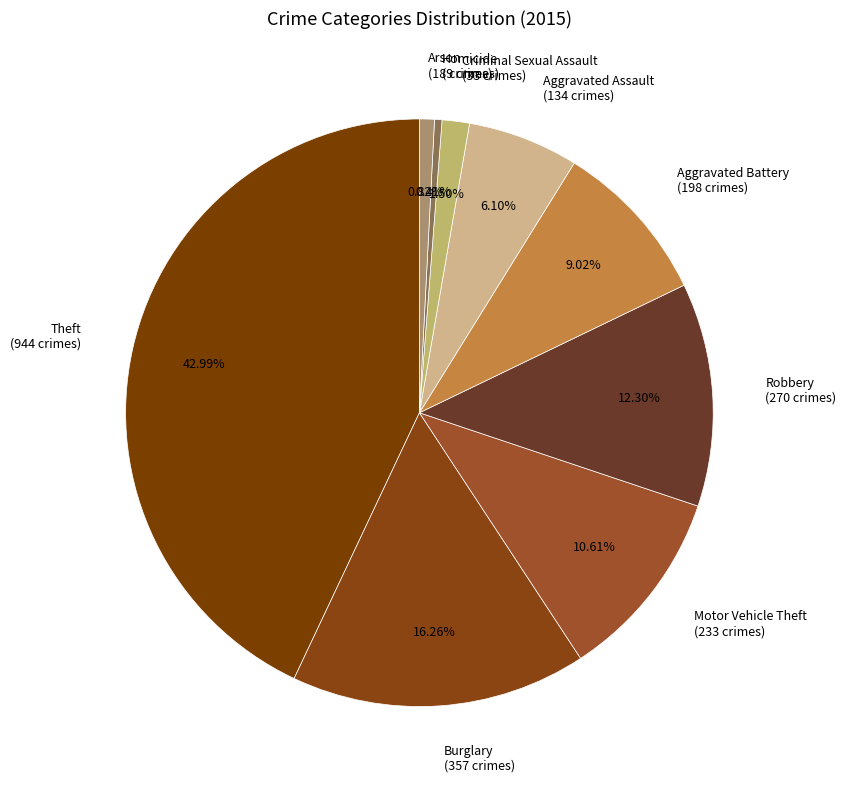

Is the sum of Homicide and Motor Vehicle Theft greater than half?

No